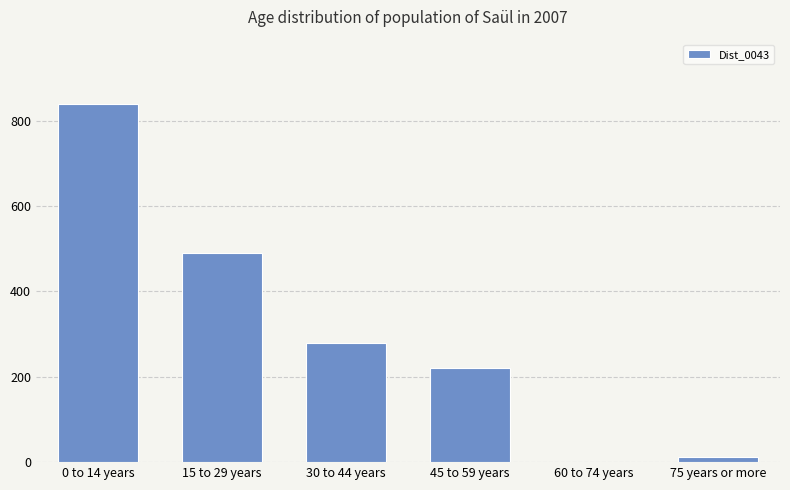

Between 60 to 74 years and 15 to 29 years, which is larger?

15 to 29 years